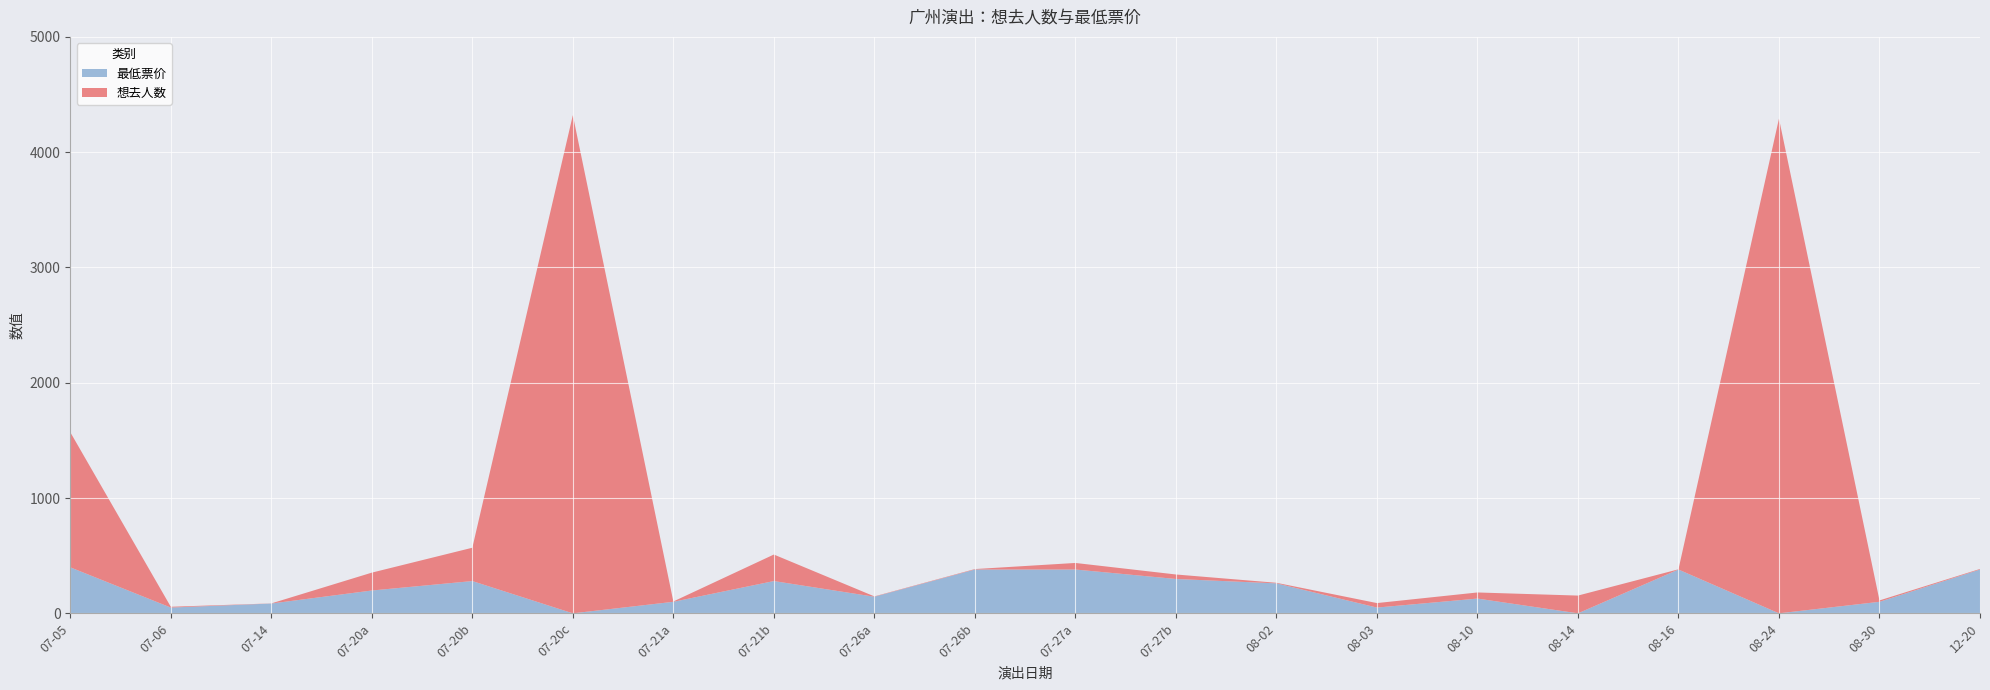

Reading right to left, transcribe all the data shown in this chart.

想去人数: 2024-12-20=5	2024-08-30=12	2024-08-24=4291	2024-08-16=2	2024-08-14=154	2024-08-10=53	2024-08-03=39	2024-08-02=5	2024-07-27=39	2024-07-27=57	2024-07-26=4	2024-07-26=3	2024-07-21=230	2024-07-21=3	2024-07-20=4321	2024-07-20=289	2024-07-20=155	2024-07-14=1	2024-07-06=7	2024-07-05=1172
最低票价: 2024-12-20=380	2024-08-30=100	2024-08-24=0	2024-08-16=380	2024-08-14=0	2024-08-10=128	2024-08-03=50	2024-08-02=260	2024-07-27=298	2024-07-27=380	2024-07-26=380	2024-07-26=144	2024-07-21=280	2024-07-21=100	2024-07-20=0	2024-07-20=280	2024-07-20=198	2024-07-14=85	2024-07-06=50	2024-07-05=399